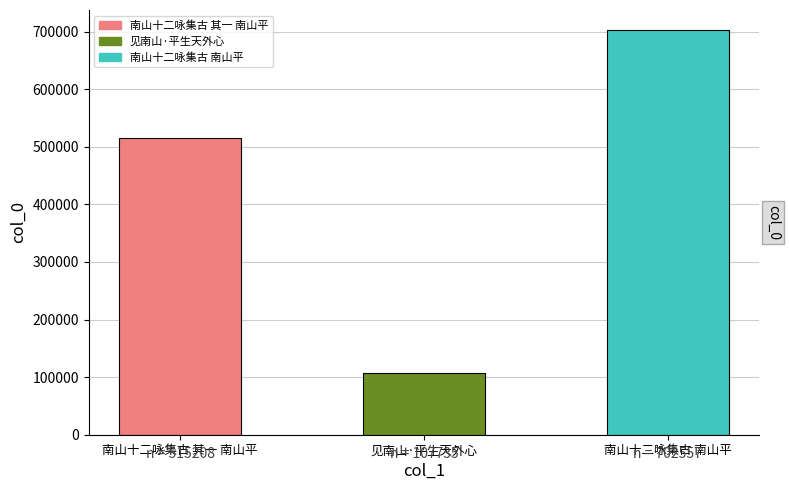

How many values are below 515208?

1